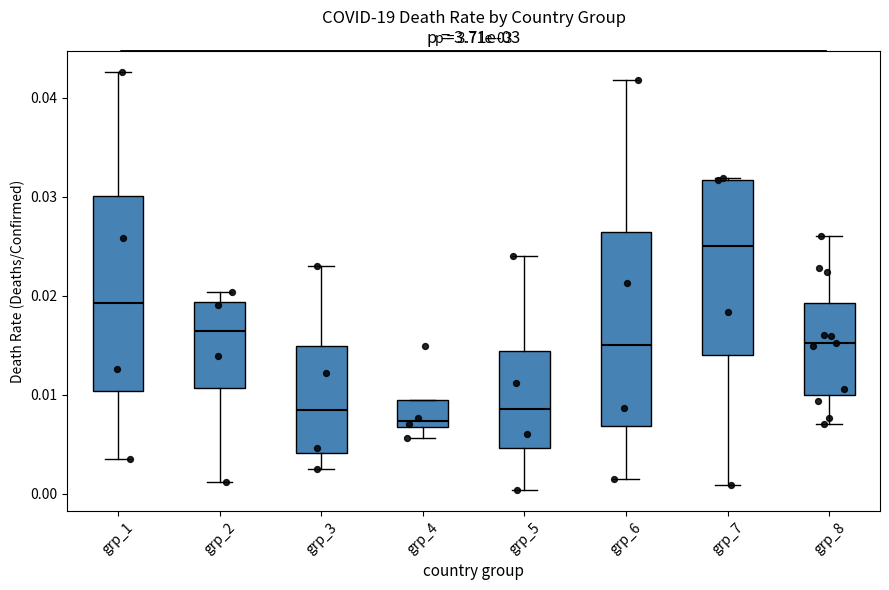

Which box has the highest median line?

grp_7